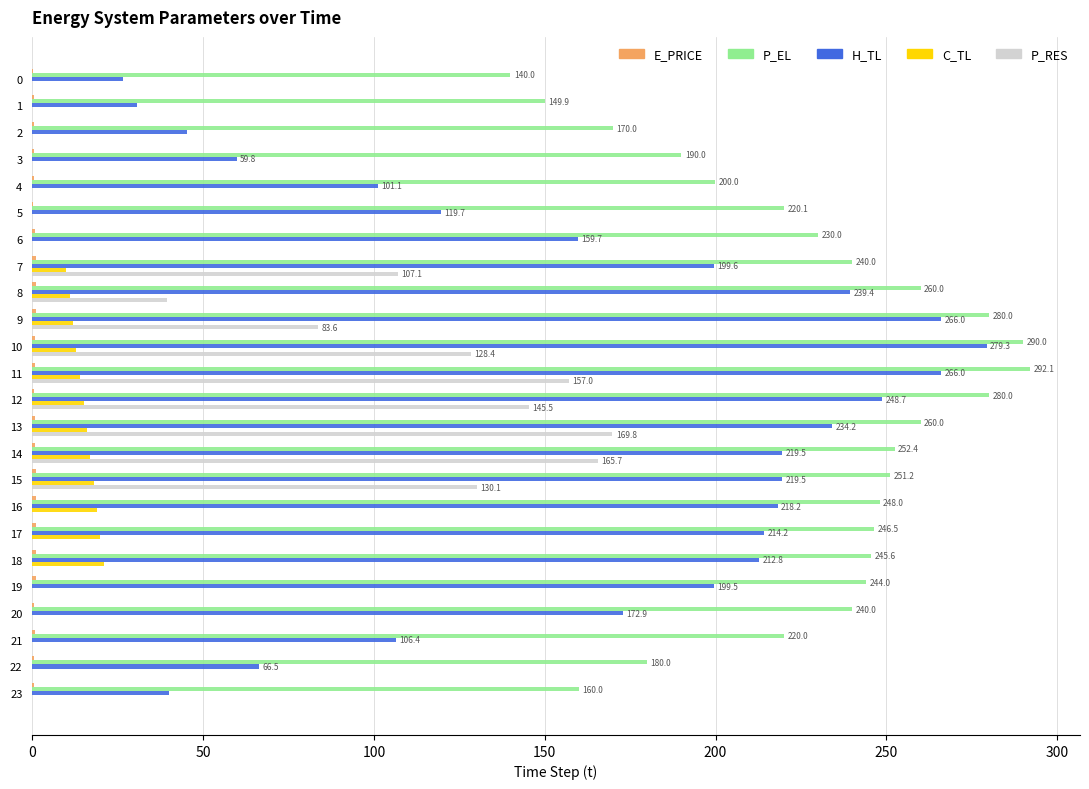

What is the highest value of the P_EL series?

292.1